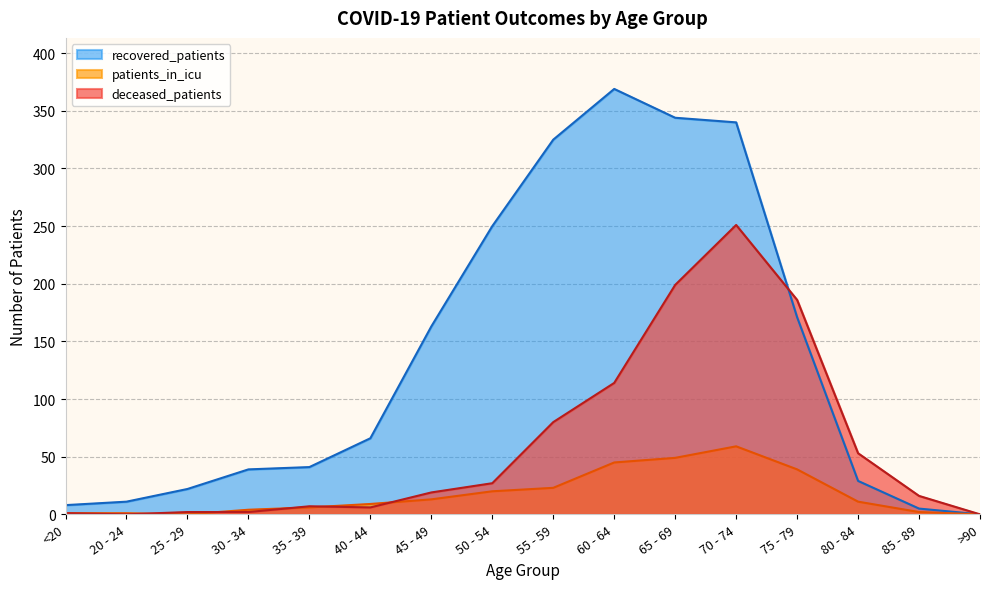

Does the chart display data point markers on the line(s)?

No